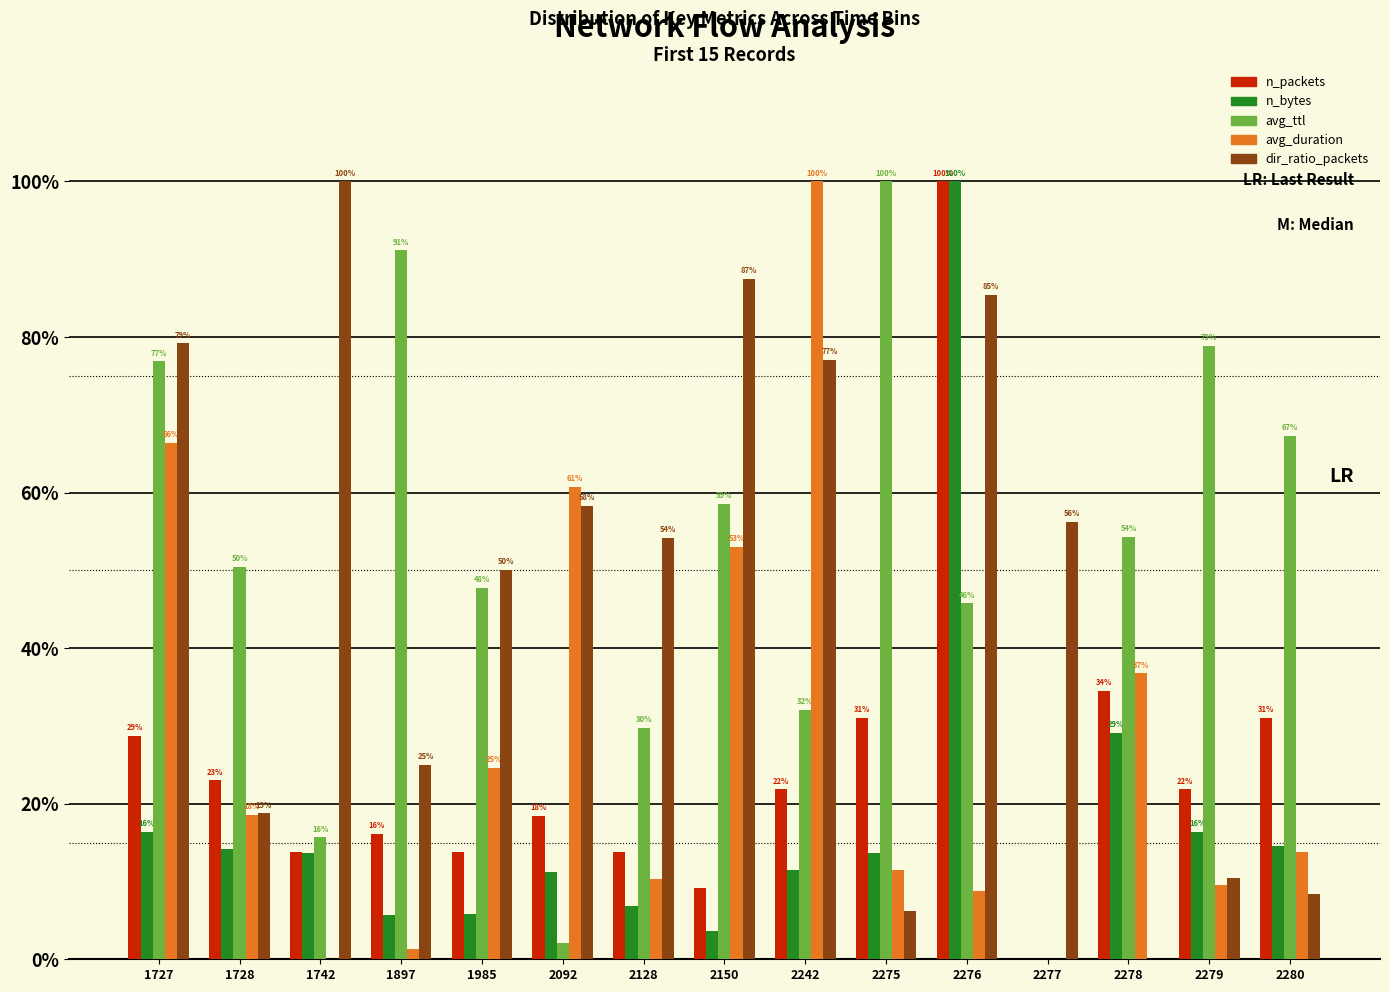

Are the bars grouped side by side (vs. stacked)?

Yes